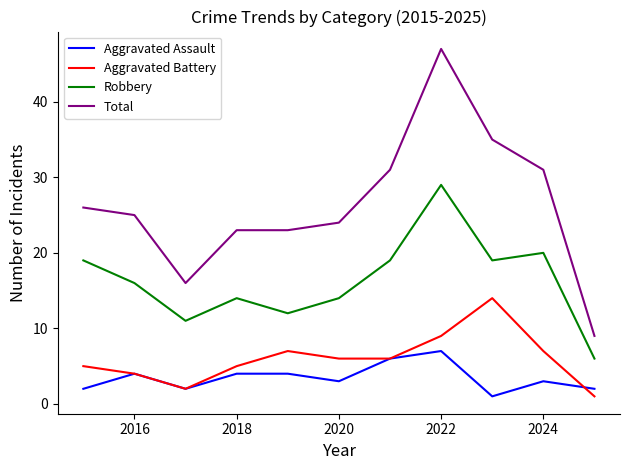

Which series has the widest spread of values?

Total